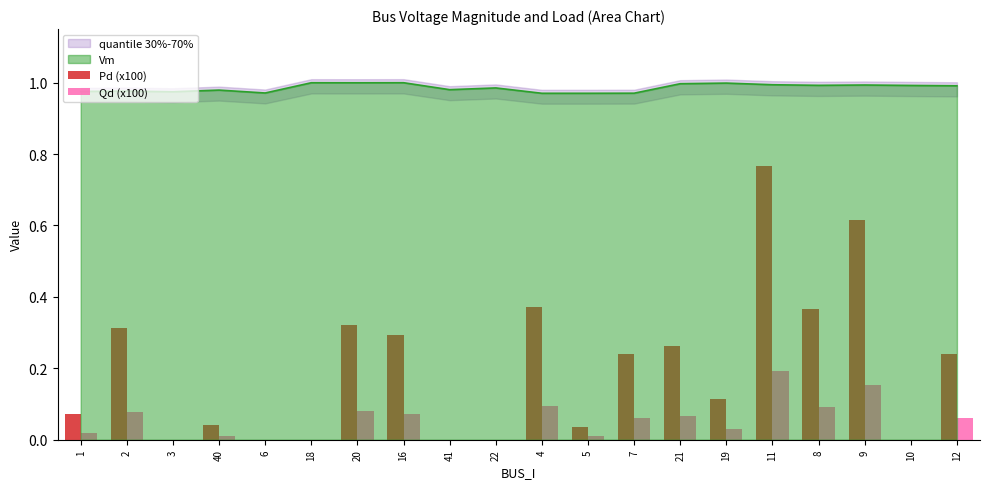

Reading right to left, extract all data points from this chart.

Pd (x100): 0.2	0.0	0.6	0.4	0.8	0.1	0.3	0.2	0.0	0.4	0.0	0.0	0.3	0.3	0.0	0.0	0.0	0.0	0.3	0.1
Qd (x100): 0.1	0.0	0.2	0.1	0.2	0.0	0.1	0.1	0.0	0.1	0.0	0.0	0.1	0.1	0.0	0.0	0.0	0.0	0.1	0.0